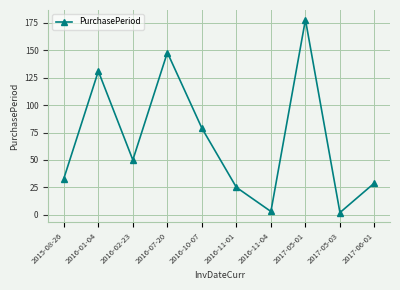

How many series are shown in this chart?

1